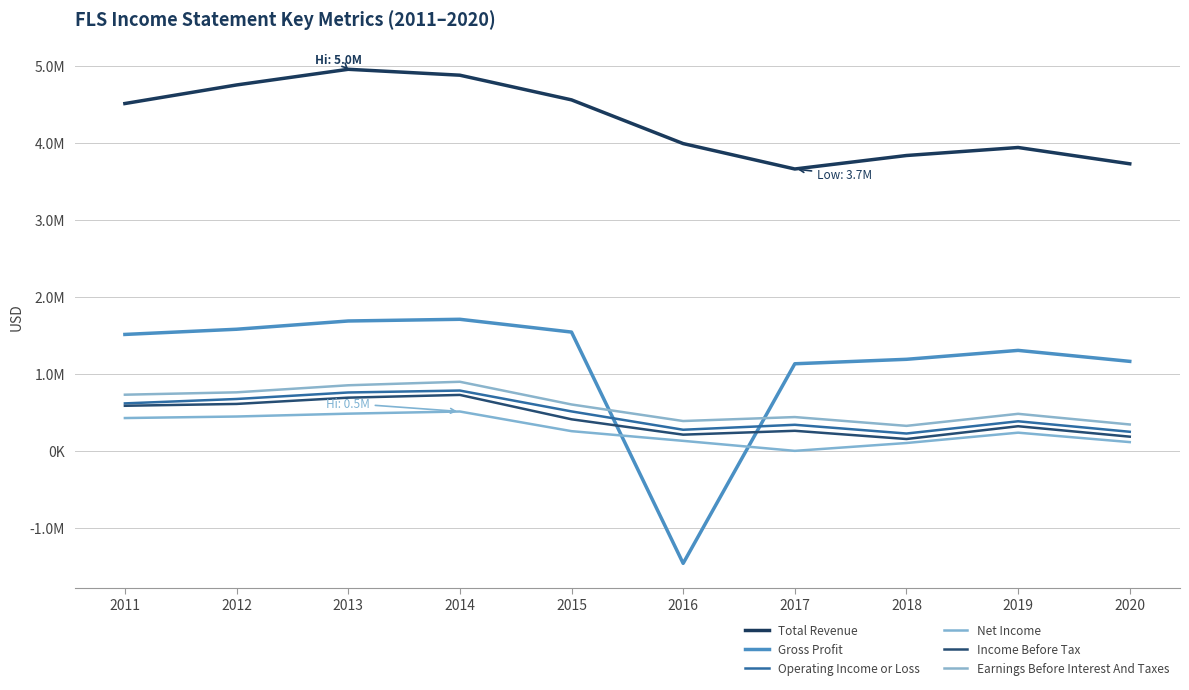

What is the maximum value shown in the chart?

4954600